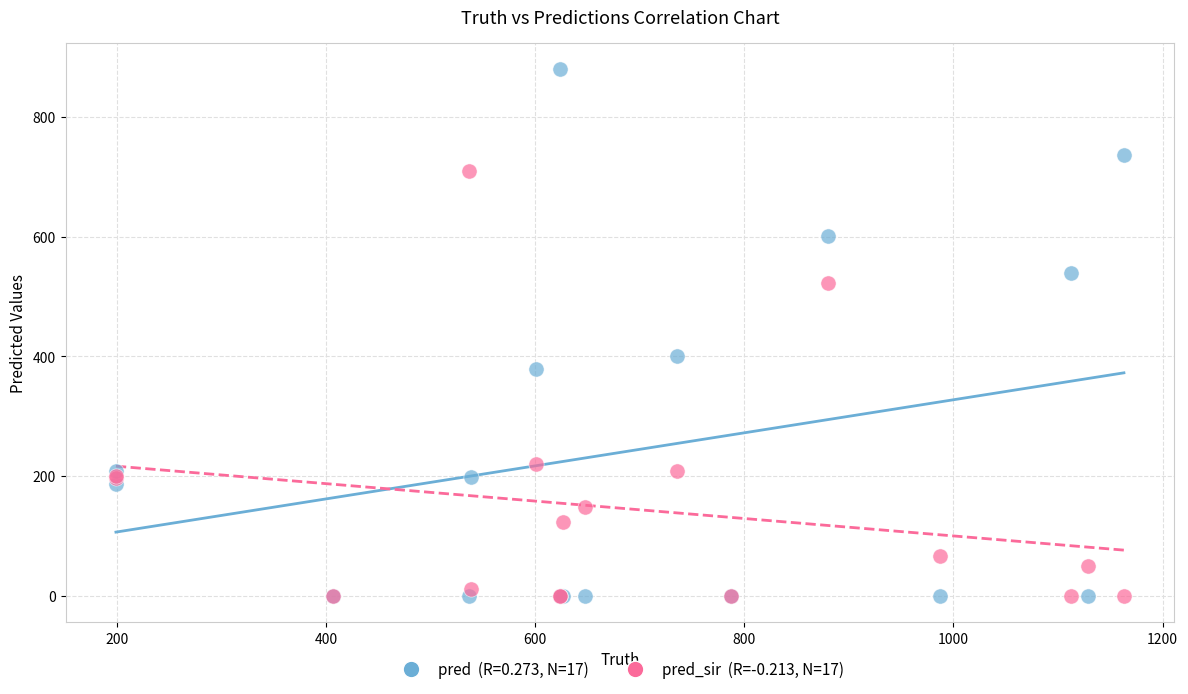

Across all series, what Y value is closest to 440?

401.0